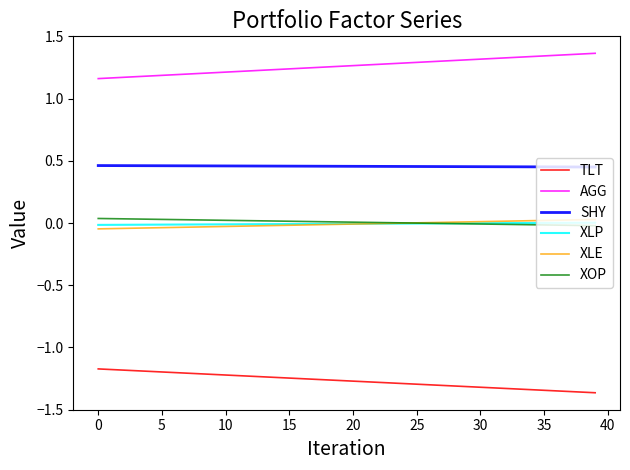

Which series has the largest total across all categories?

AGG